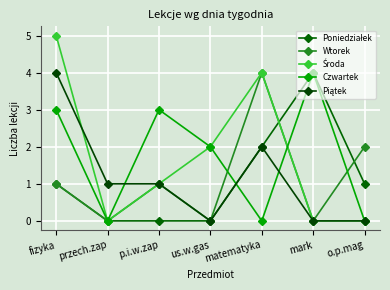

How many categories are shown in the chart?

7